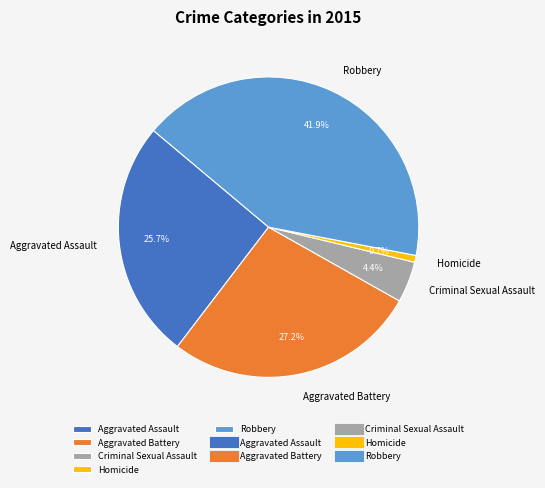

To the nearest percent, what is the average slice percentage?

20%